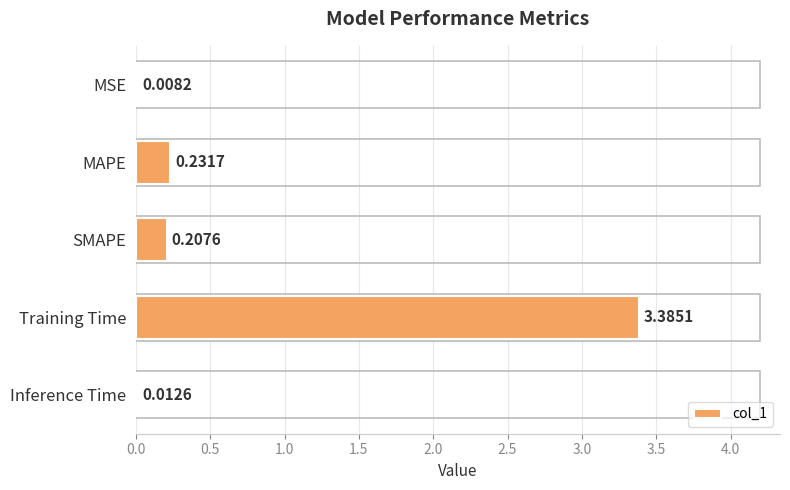

What is the sum of all values?

3.8